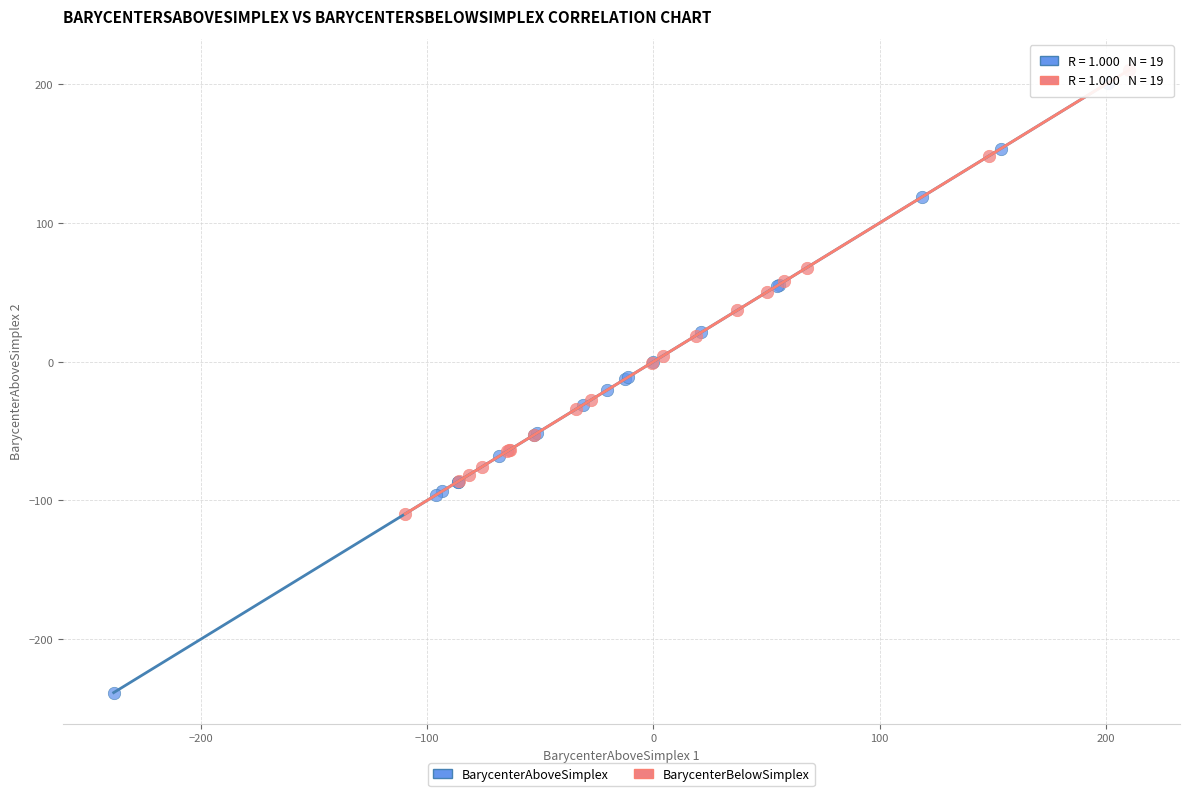

Which series has the widest spread of Y values?

BarycenterAboveSimplex